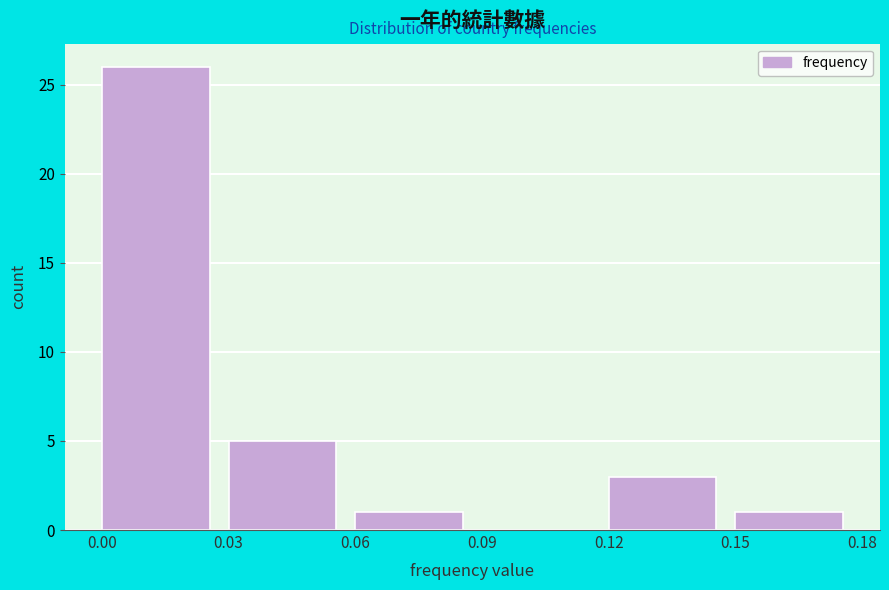

Reading left to right, list every bar in this chart as the range it spans on the x-axis followed by its height. The values are not printed on the chart, so give them approximately, as read against the axis.

0.00 to 0.03: 26
0.03 to 0.06: 5
0.06 to 0.09: 1
0.09 to 0.12: 0
0.12 to 0.15: 3
0.15 to 0.18: 1